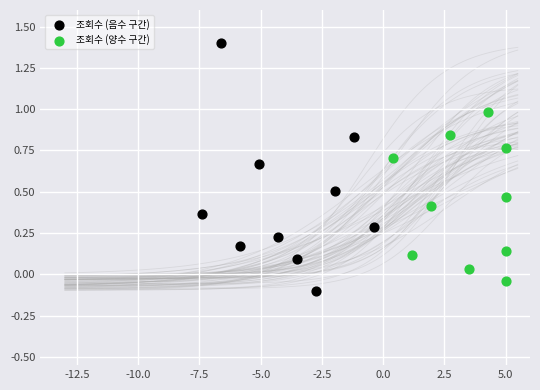

Which series has the largest Y range (max minus min)?

조회수 (음수 구간)